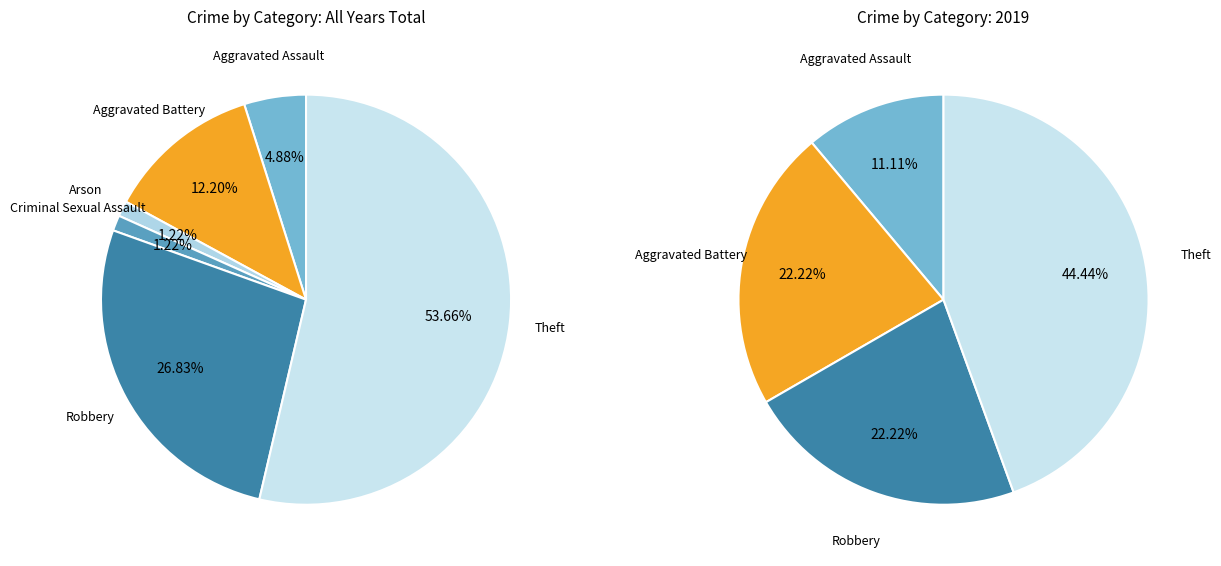

How many segments does this pie chart have?

6